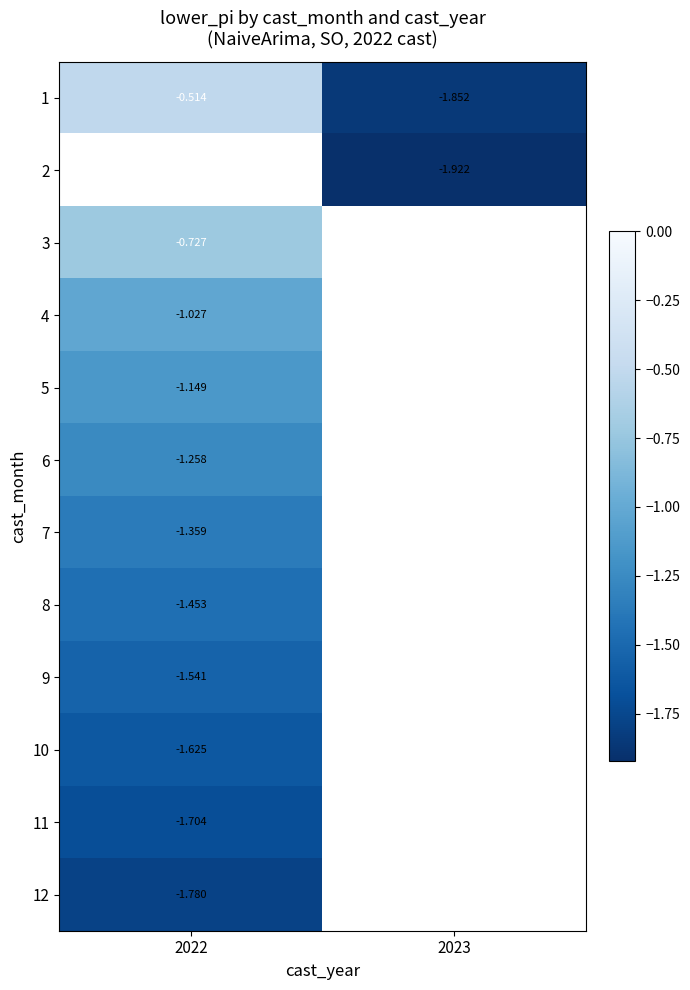

Is it true that 11 equals -1.7 at 2022?

True